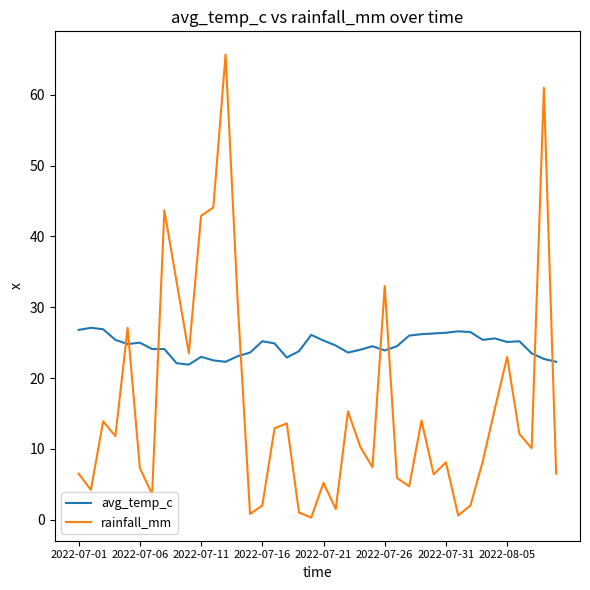

Which series has the widest spread of values?

rainfall_mm